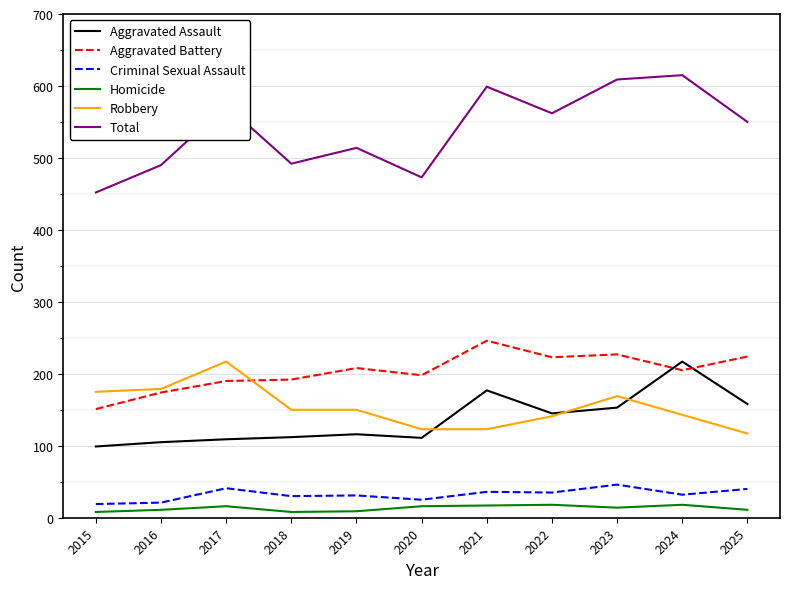

Is it true that Total equals 514 at 2019?

True